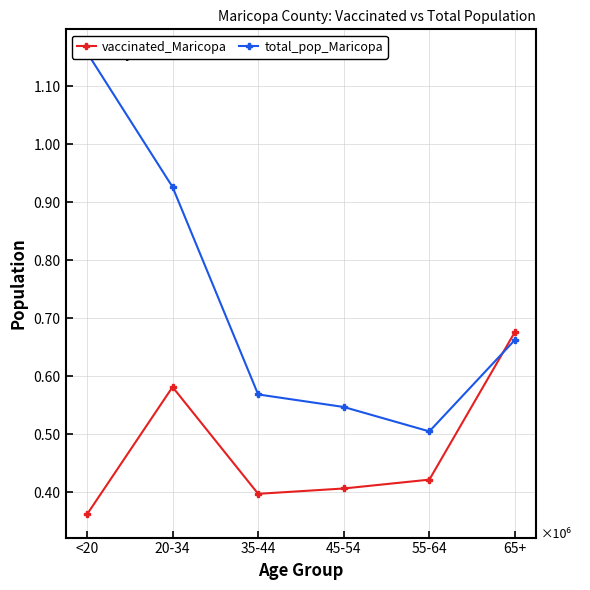

List the labels in order of vaccinated_Maricopa value, smallest first.

<20, 35-44, 45-54, 55-64, 20-34, 65+